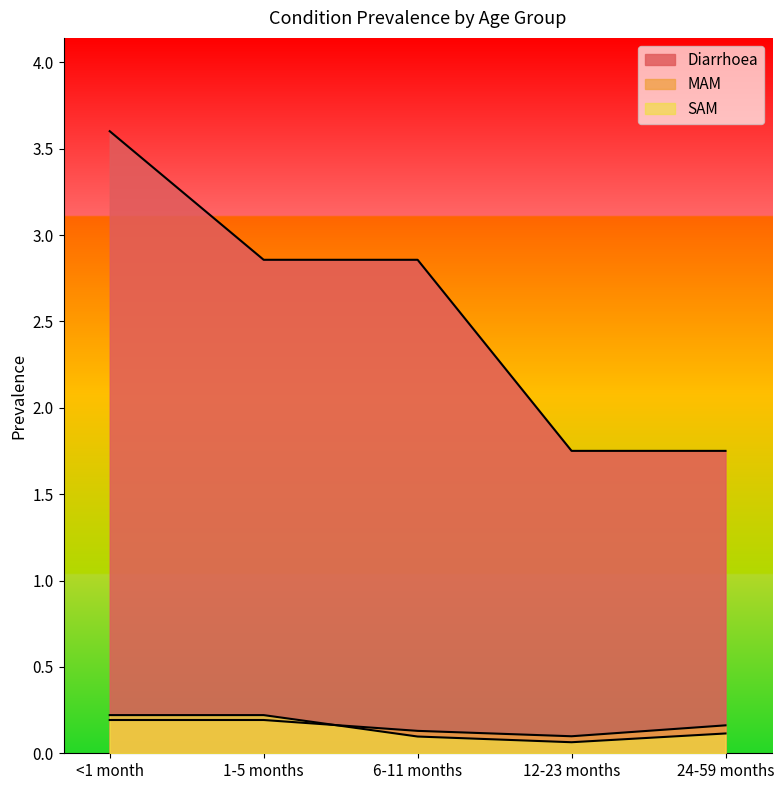

Count the number of categories in the chart.

5